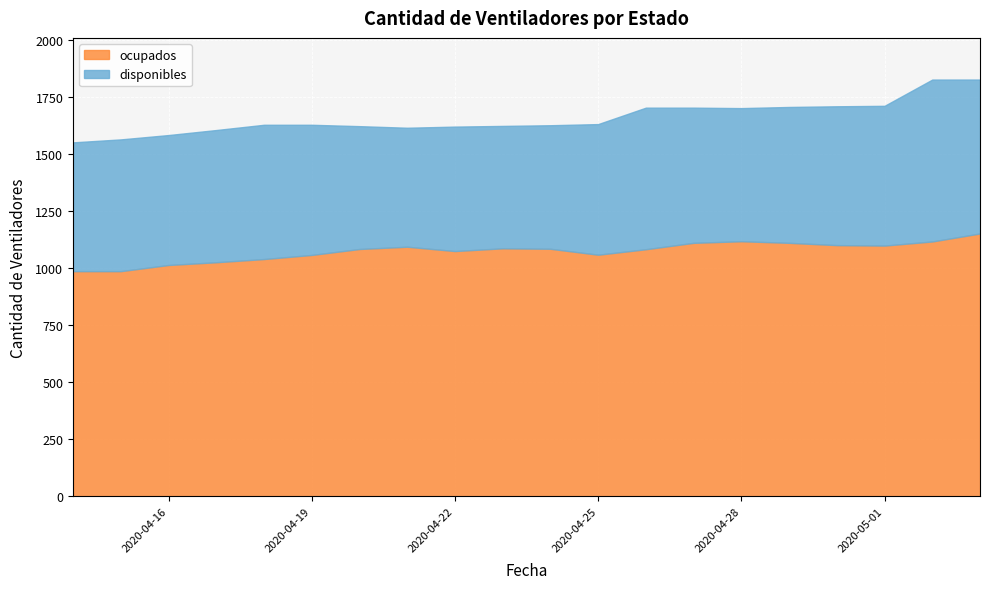

True or false: ocupados and disponibles intersect in this chart.

False